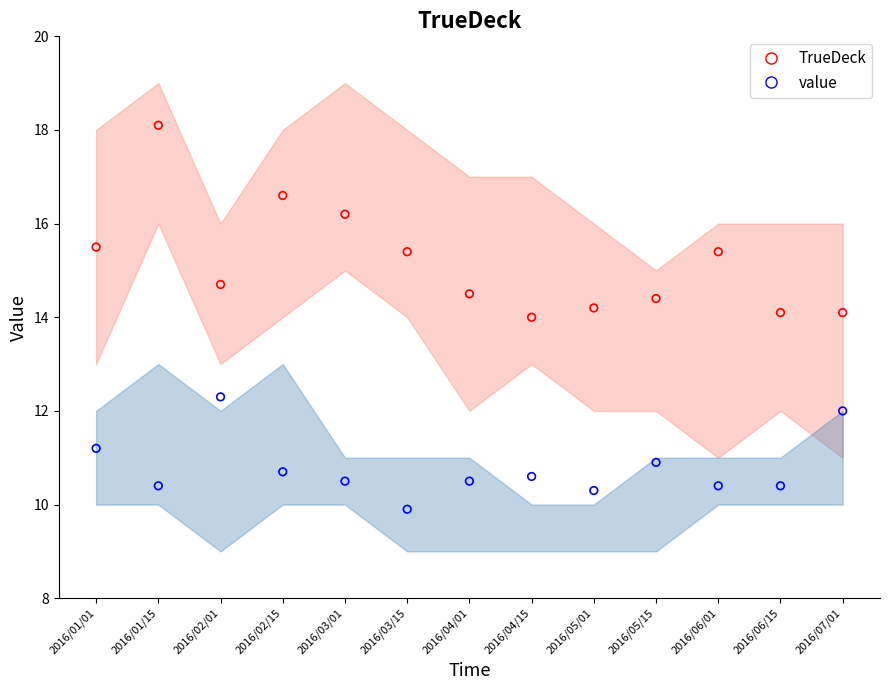

Across all data points, what is the range of Y values (max minus min)?

8.2